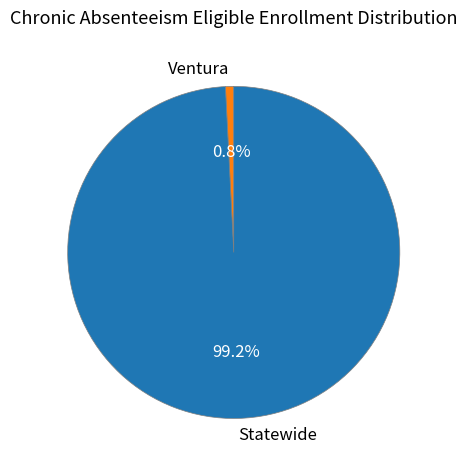

Which slice is the largest?

Statewide